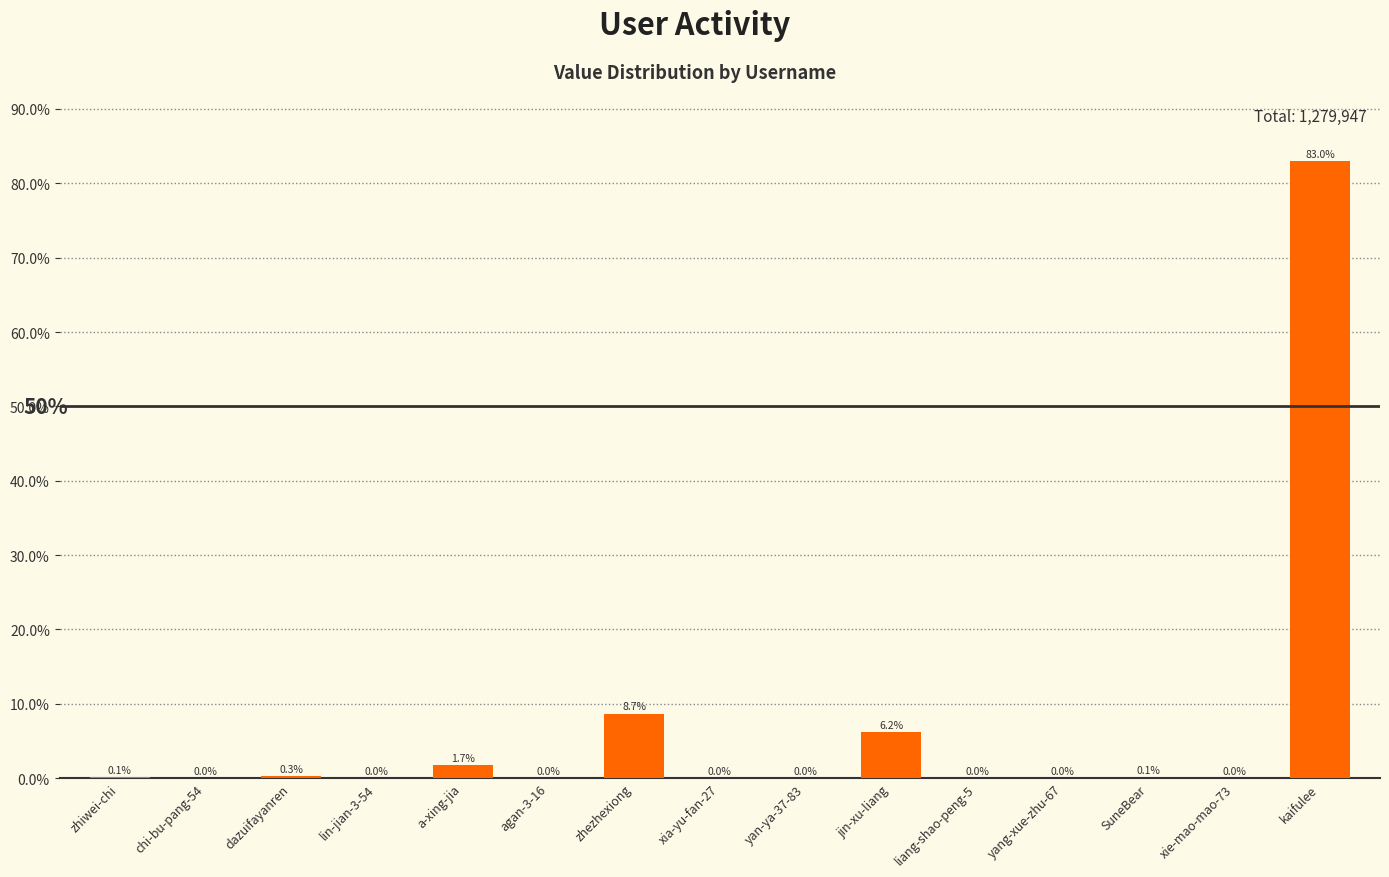

What is the change in value from xia-yu-fan-27 to jin-xu-liang?

+6.2